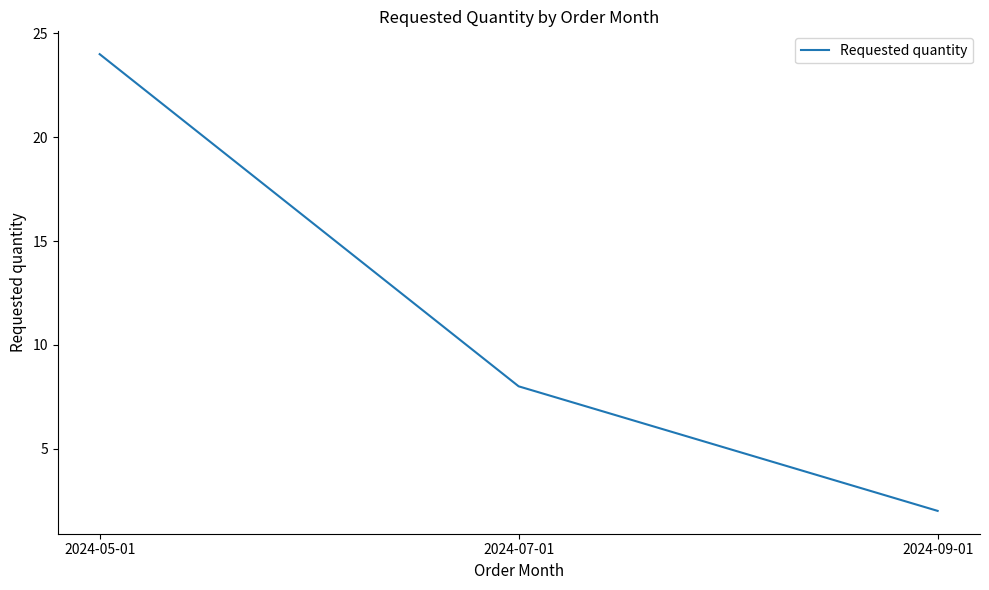

Reading left to right, transcribe all the data shown in this chart.

24	8	2